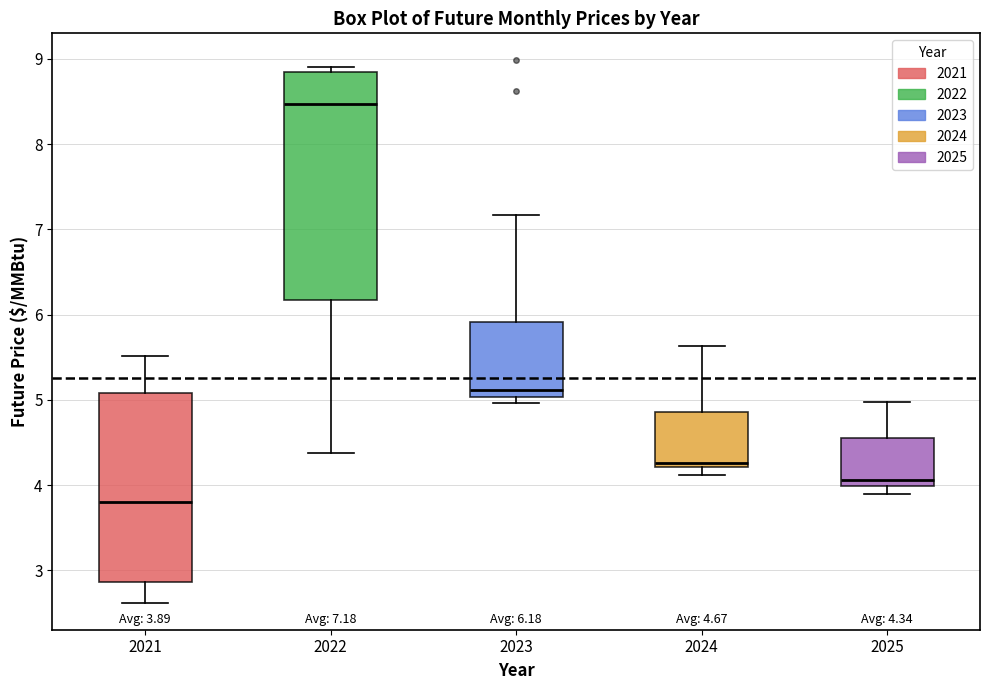

Which box is the tallest, from its lower edge to its upper edge?

2022